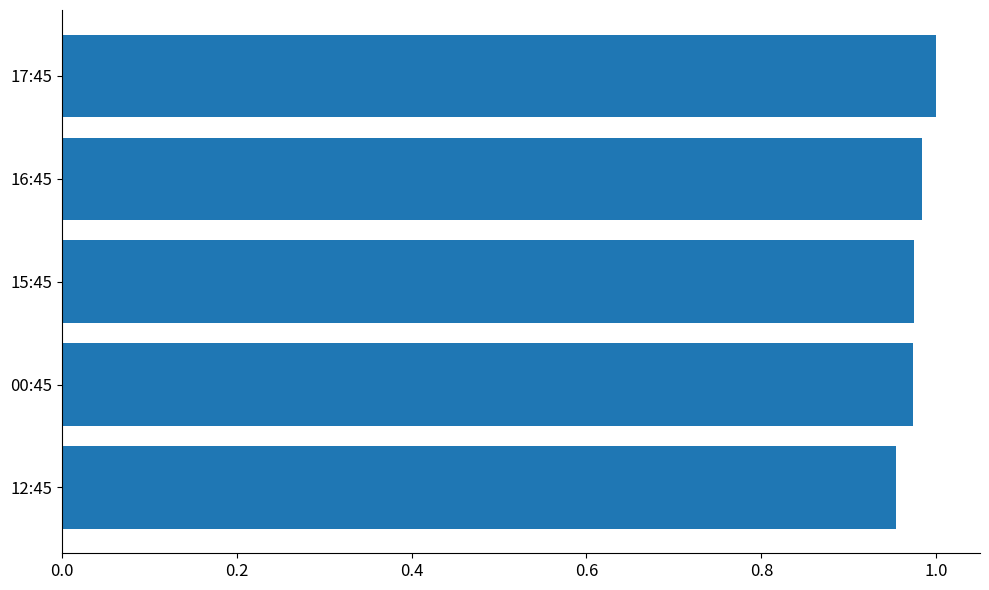

The value at 16:45 is 1.8. True or false?

False